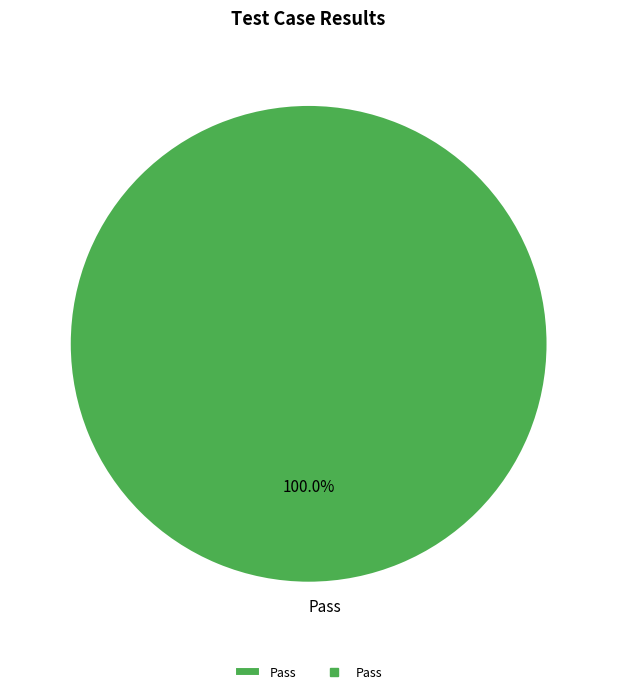

Rank the categories by value from highest to lowest.

Pass